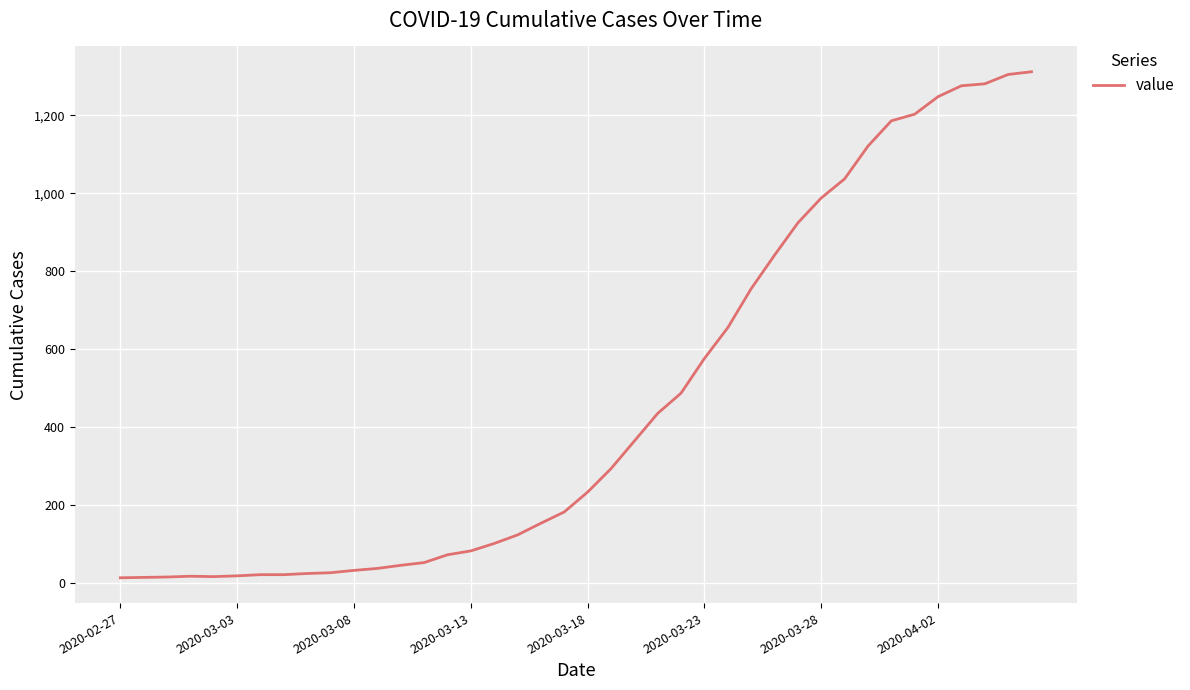

What is the difference between the maximum and minimum values?

1299